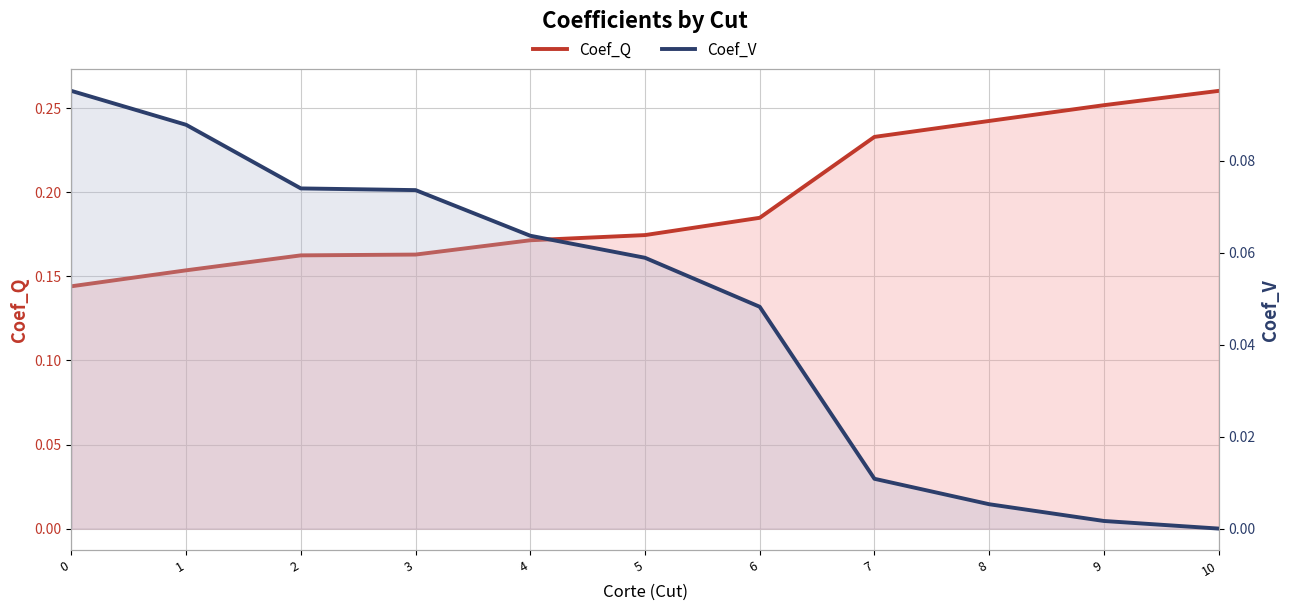

Rank the series at 2 from highest to lowest value.

Coef_Q, Coef_V